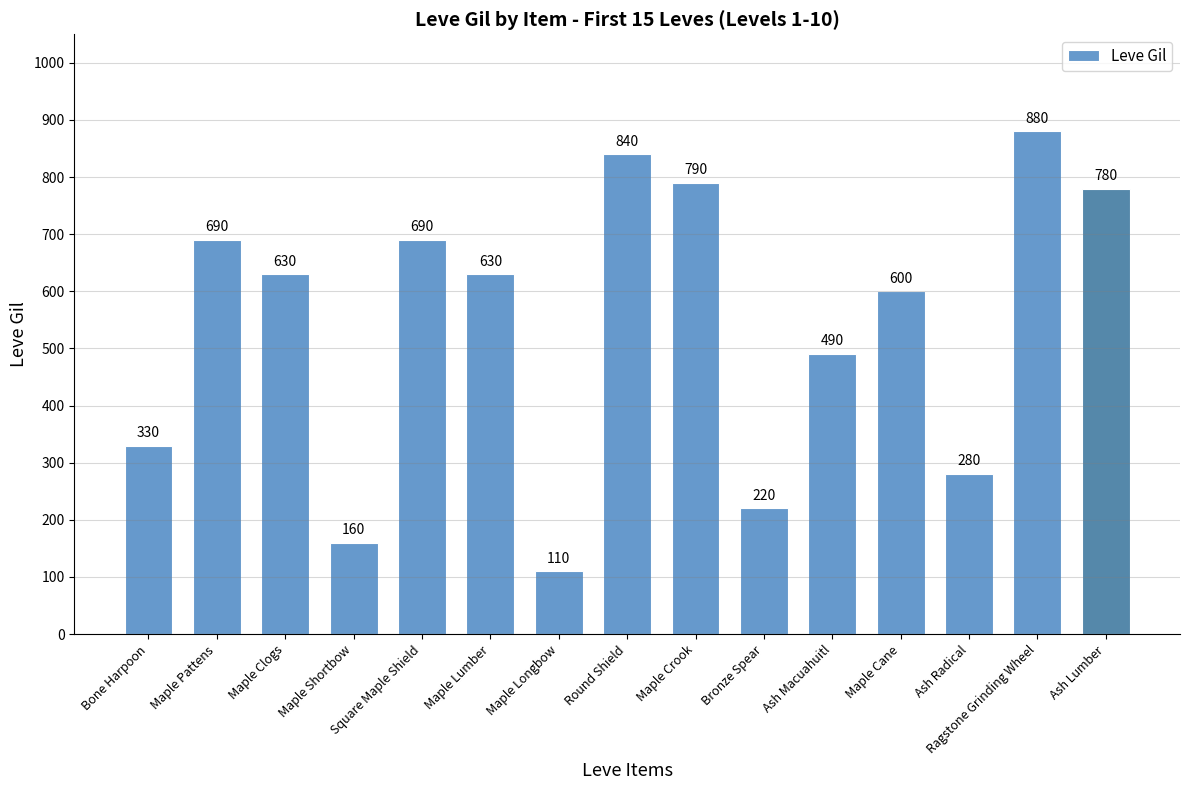

Approximately how many times larger is the value at Bone Harpoon compared to Ash Macuahuitl?

0.7